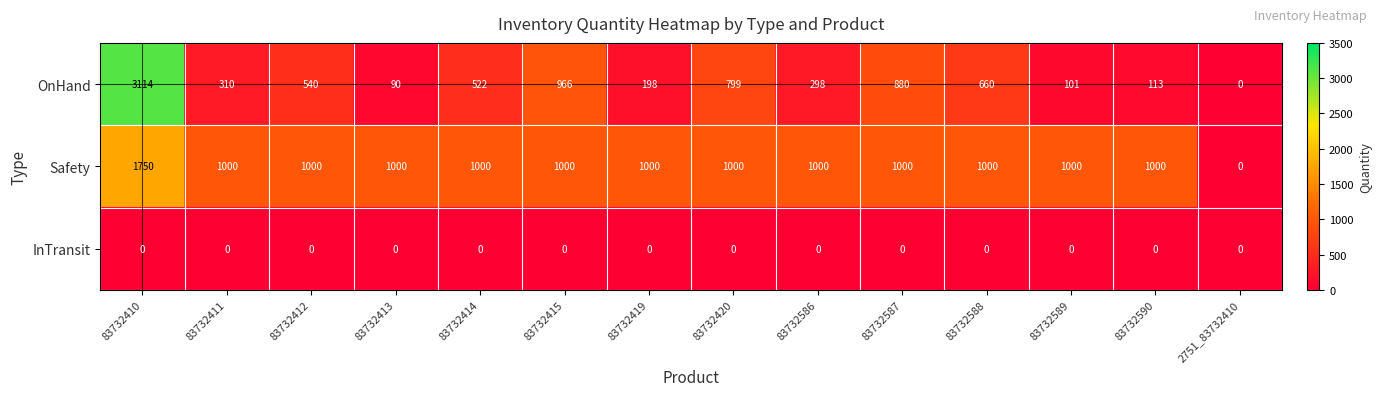

What is the difference between the maximum and minimum values in the Safety series?

1750